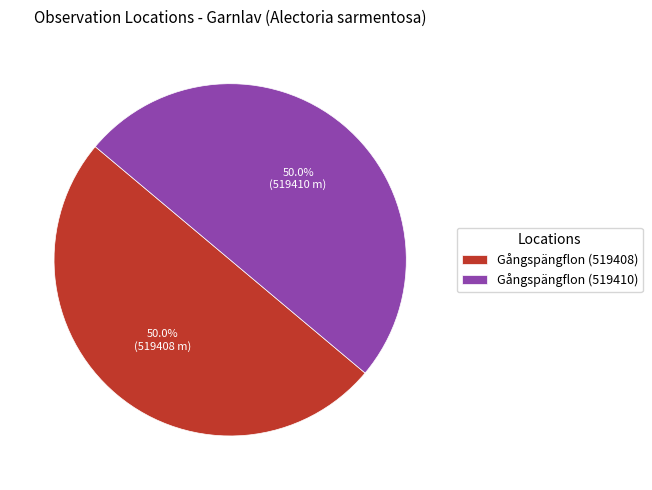

What portion of the pie excludes Gångspängflon (519410)?

50.0%